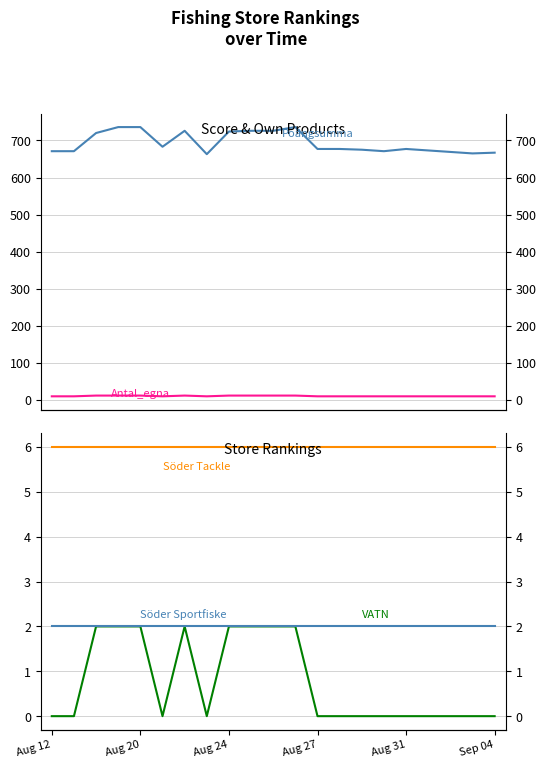

What is the spread (max minus min) of values at 19?

665